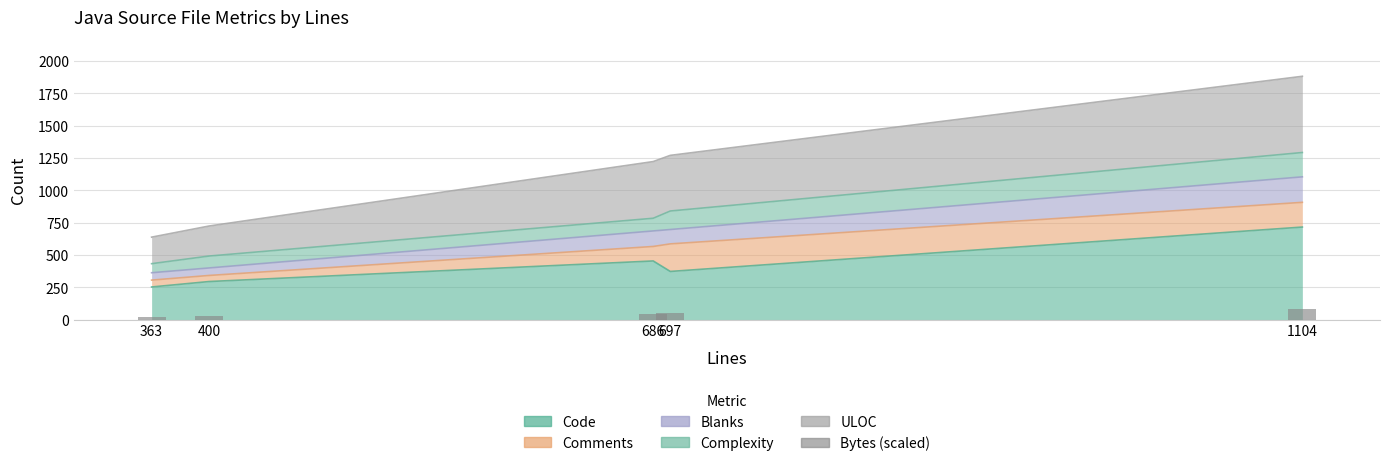

Reading left to right, extract all data points from this chart.

363=24.8	400=26.8	686=44.1	697=50.3	1104=80.0